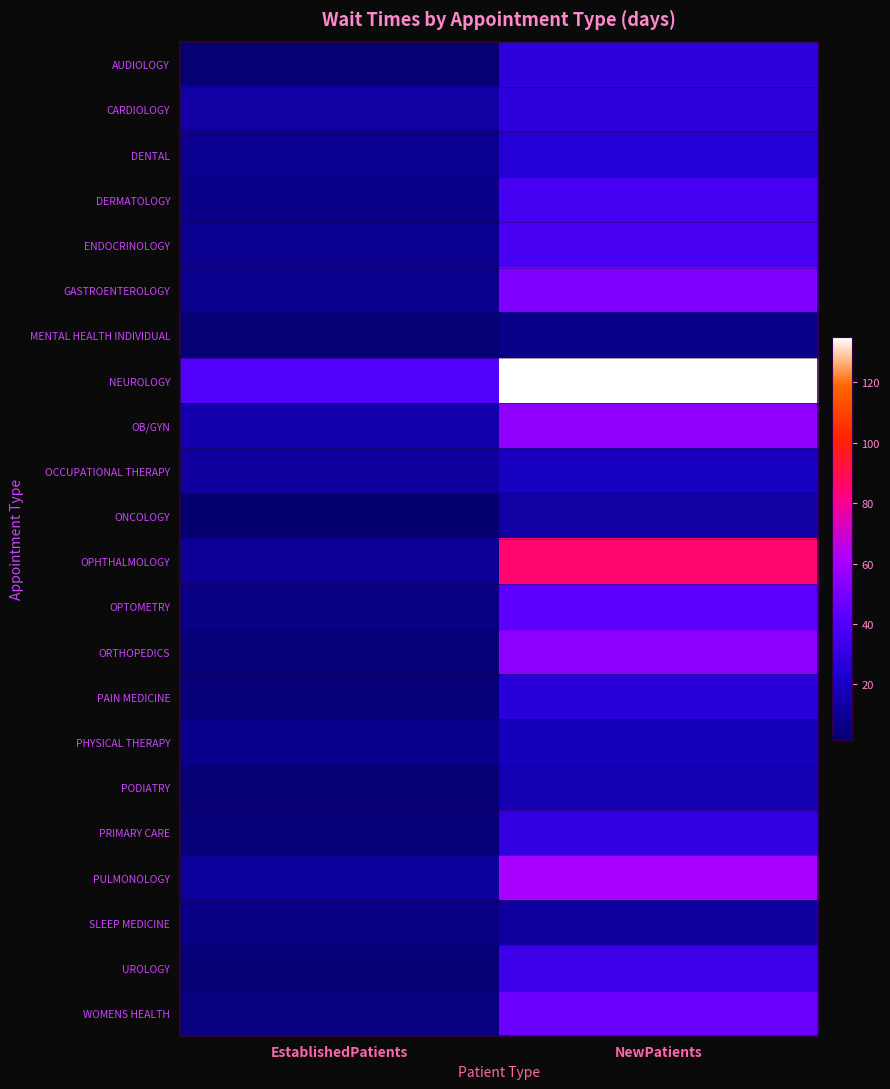

Rank the series by their maximum value, from highest to lowest.

NEUROLOGY, OPHTHALMOLOGY, PULMONOLOGY, OB/GYN, ORTHOPEDICS, GASTROENTEROLOGY, WOMENS HEALTH, OPTOMETRY, ENDOCRINOLOGY, DERMATOLOGY, UROLOGY, PRIMARY CARE, AUDIOLOGY, CARDIOLOGY, PAIN MEDICINE, DENTAL, OCCUPATIONAL THERAPY, PHYSICAL THERAPY, PODIATRY, ONCOLOGY, SLEEP MEDICINE, MENTAL HEALTH INDIVIDUAL